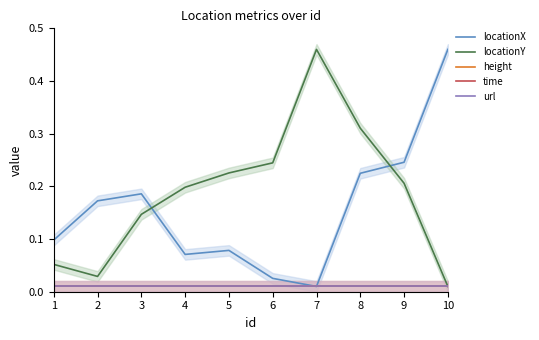

True or false: locationY and url cross at least once.

False